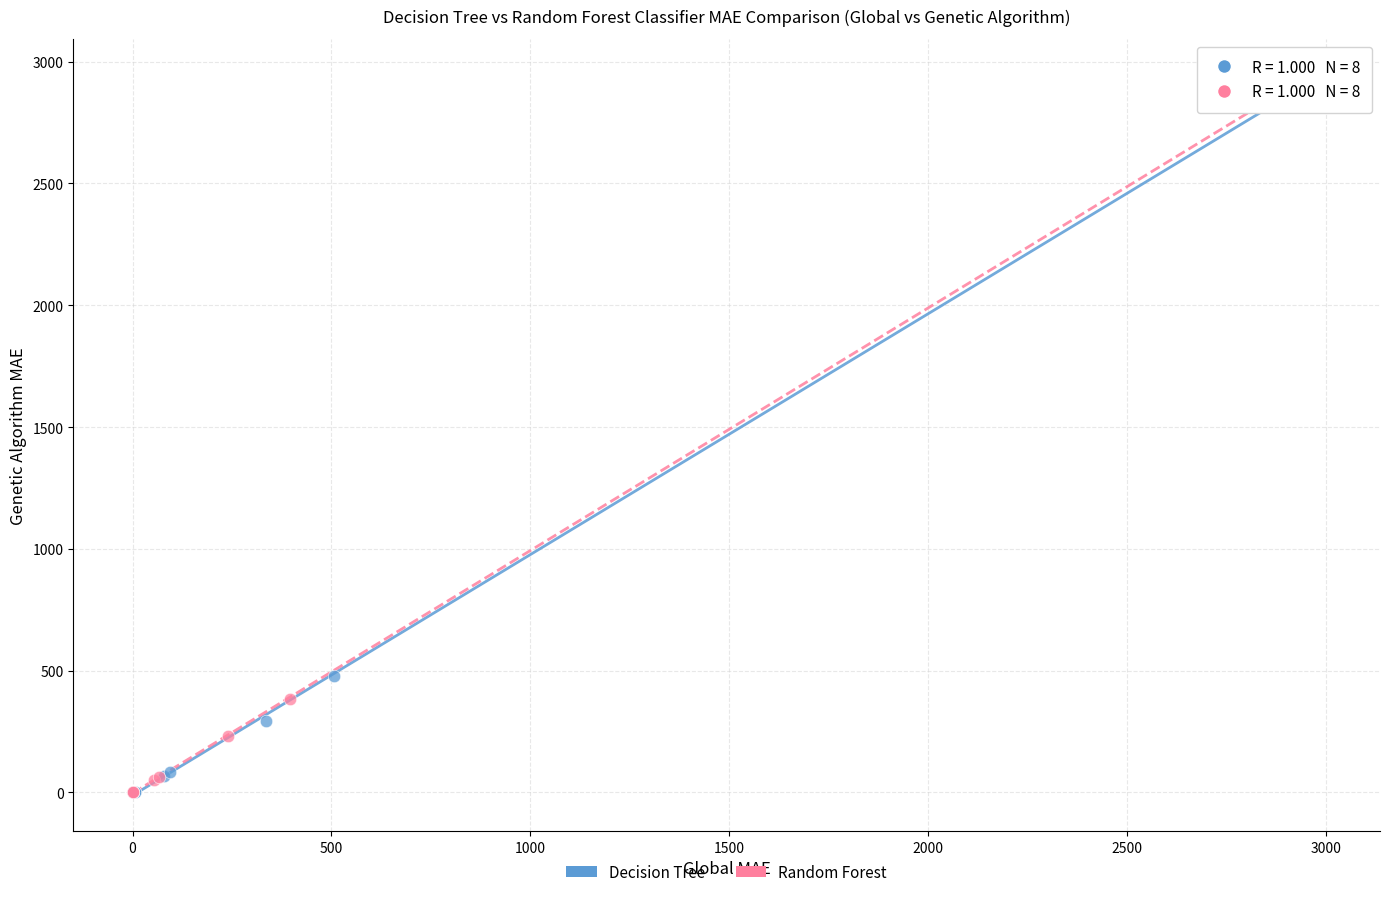

What are all the series names shown in the legend?

Decision Tree, Random Forest